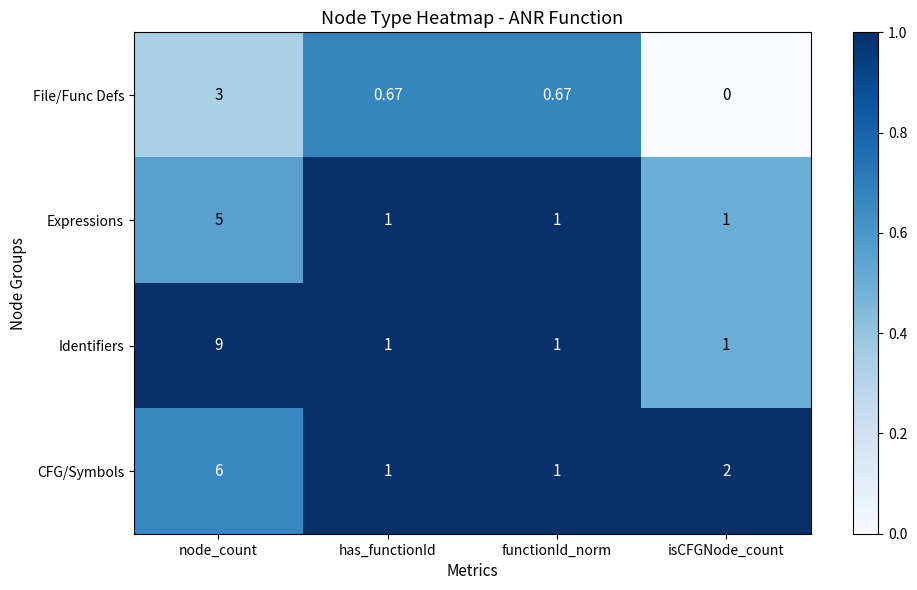

What is the difference between the highest and lowest values at node_count?

6.0